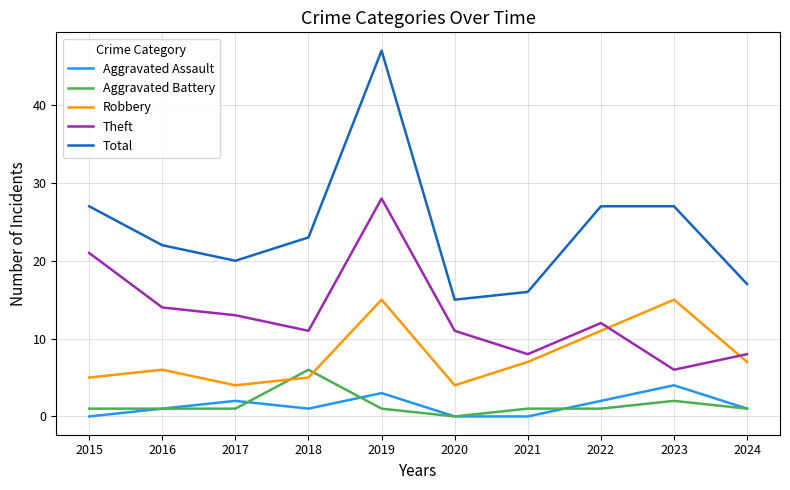

True or false: Aggravated Battery and Theft intersect in this chart.

False